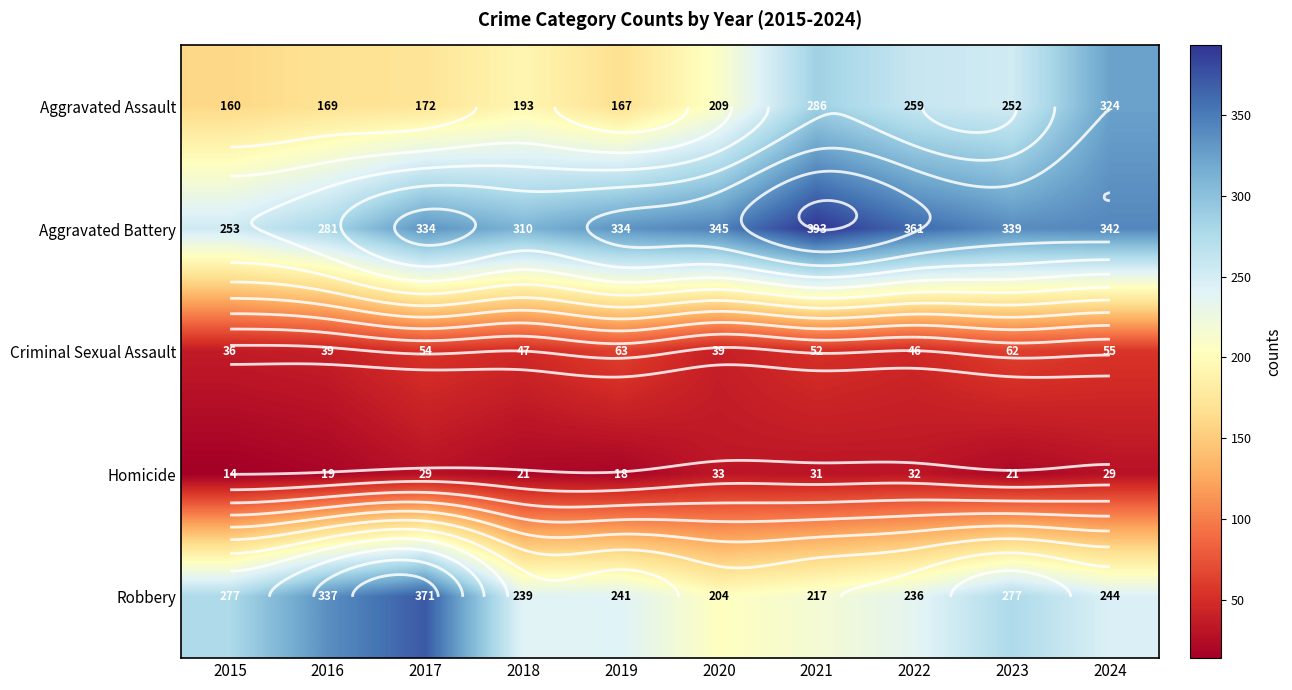

What is the average value of the Robbery series?

264